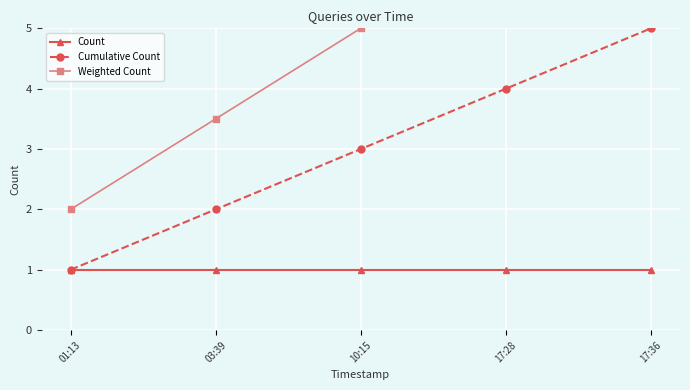

What is the label of the 3rd point from the right?

10:15